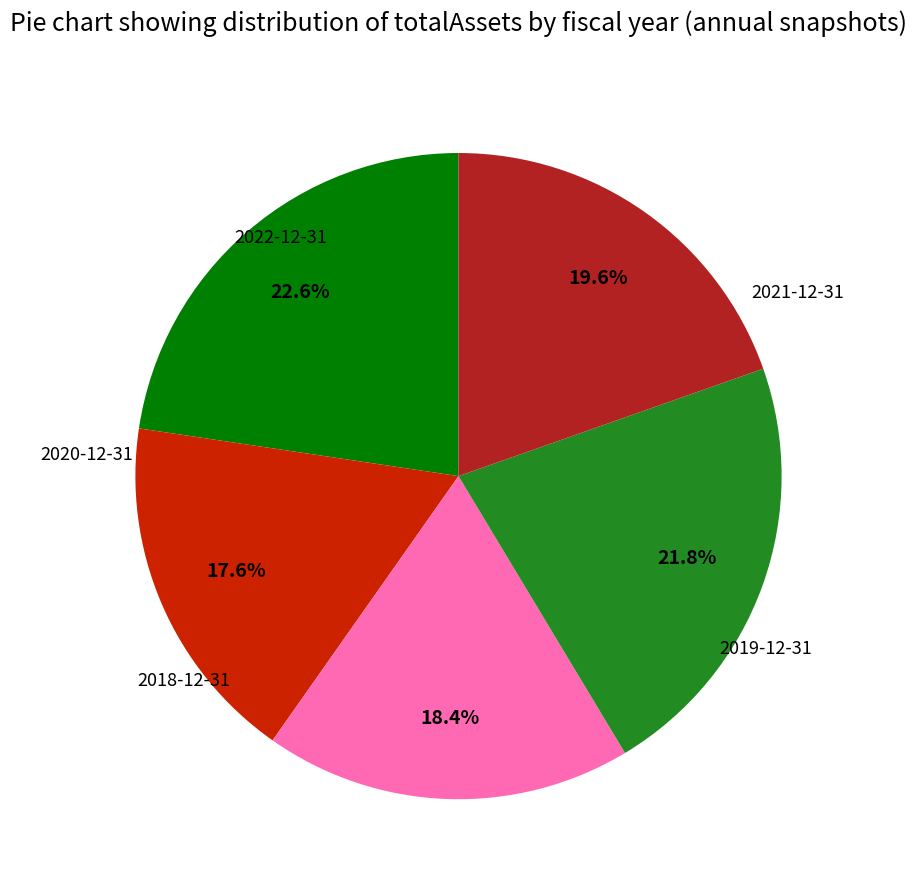

Which slice is the smallest?

2021-12-31